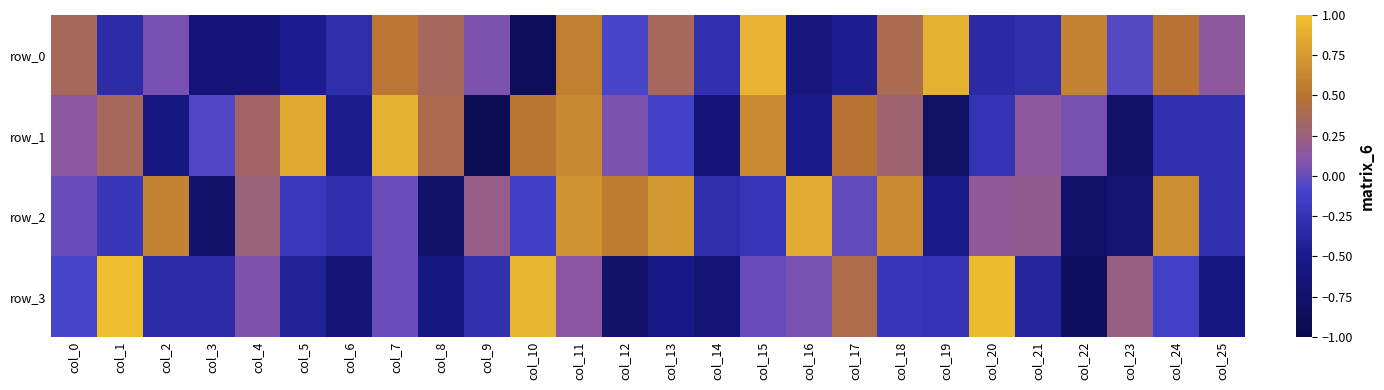

Between col_11 and col_23, which is larger?

col_11